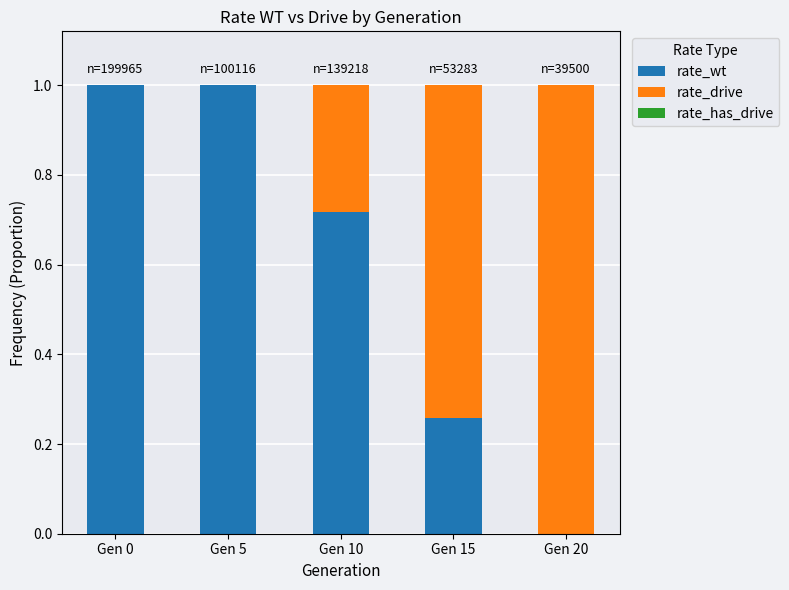

What is the maximum value for rate_wt?

1.0